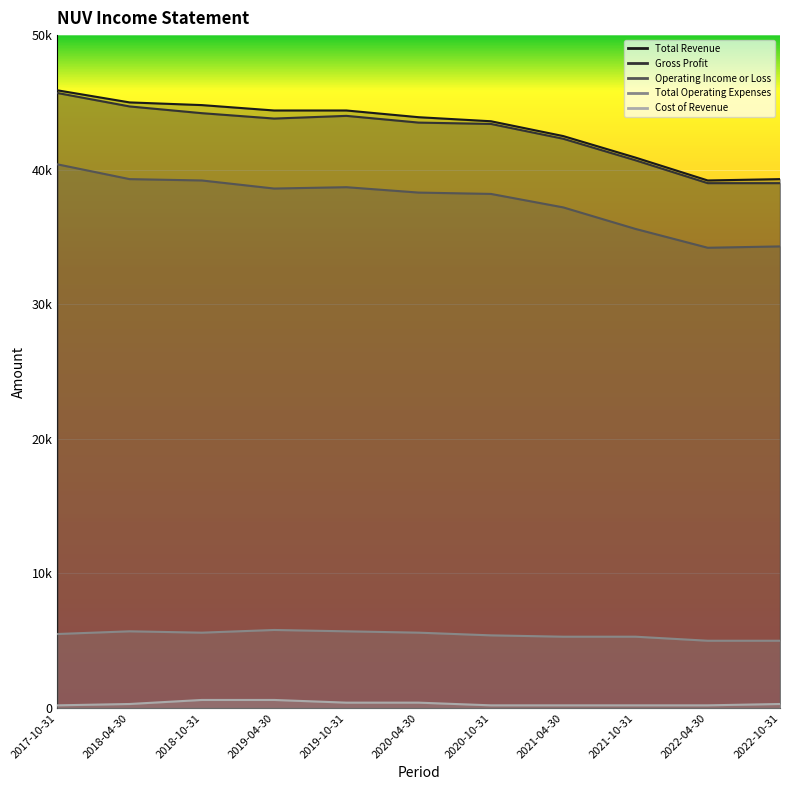

Where does the Total Revenue series first go above 43900?

2017-10-31